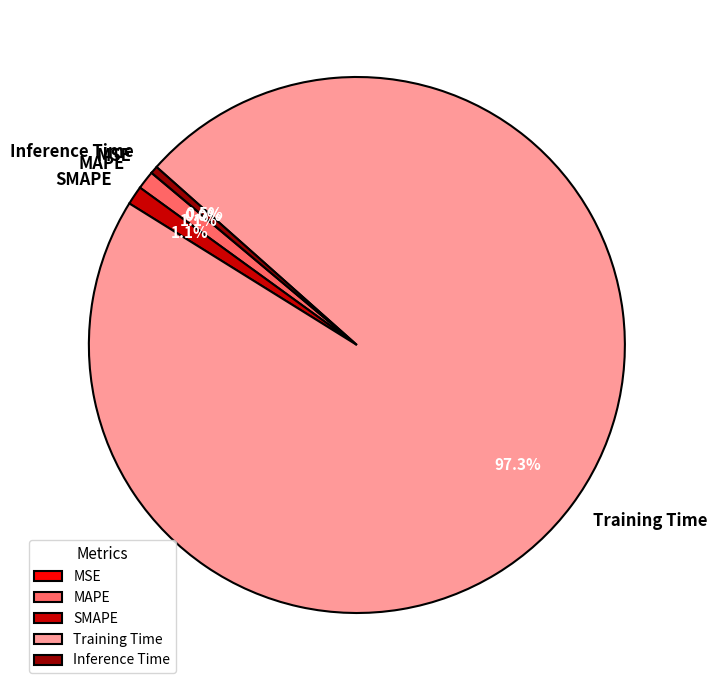

What is the total percentage of MAPE and Inference Time?

1.6%